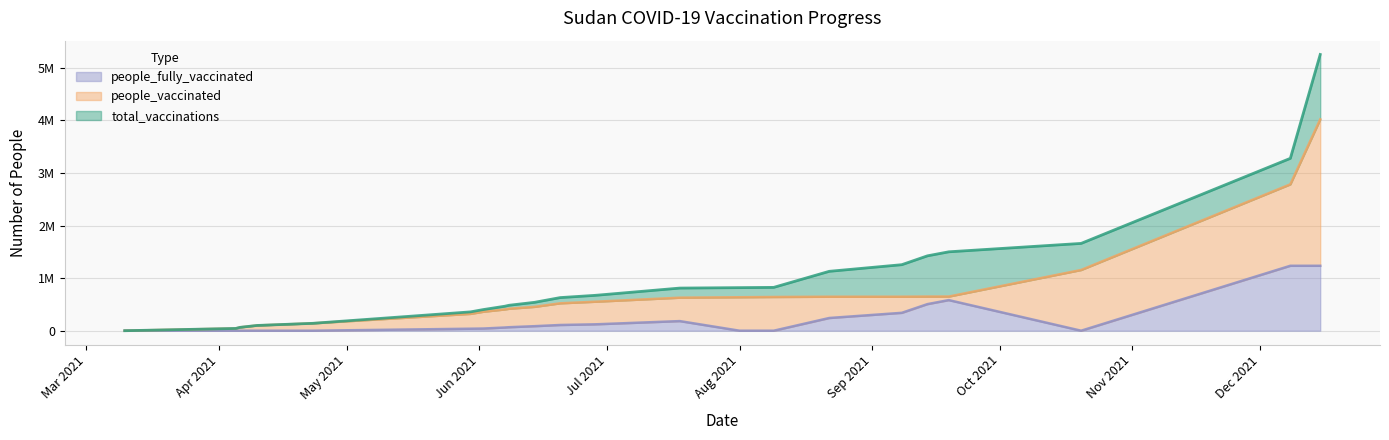

What is the difference between the highest and lowest values at 2021-06-28?

550291